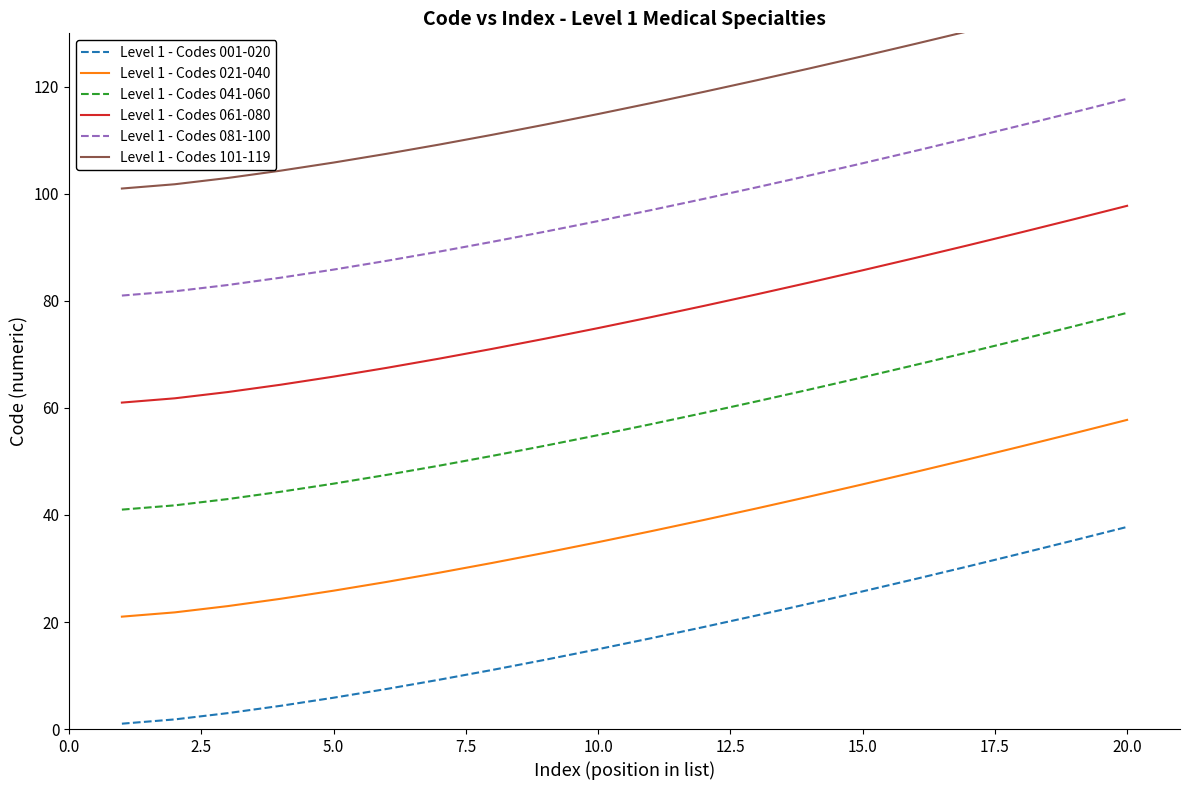

True or false: Level 1 - Codes 001-020 has more than 0 points higher than both neighbors.

False